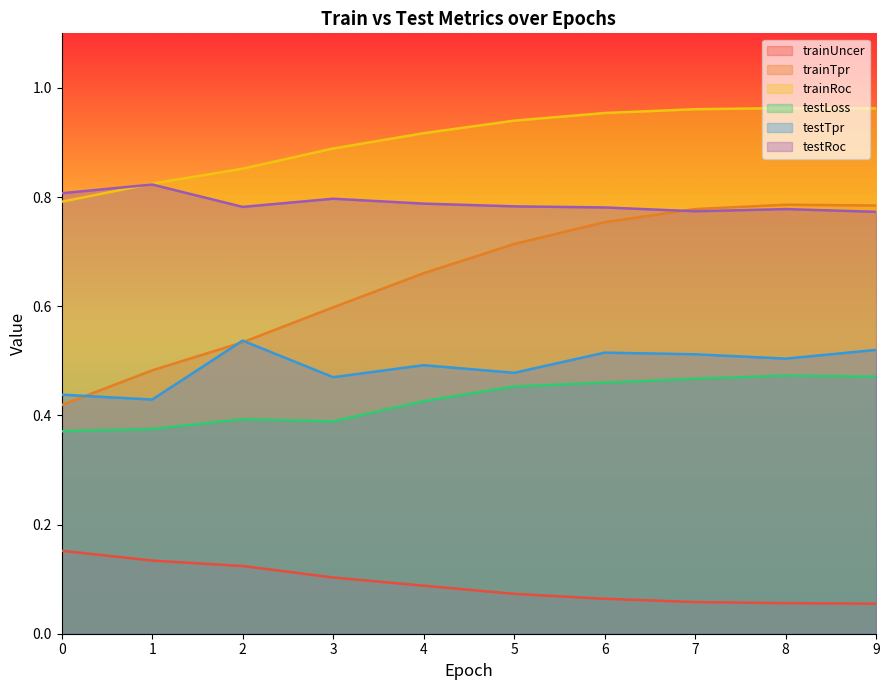

Rank the series at 9 from highest to lowest value.

trainRoc, trainTpr, testRoc, testTpr, testLoss, trainUncer